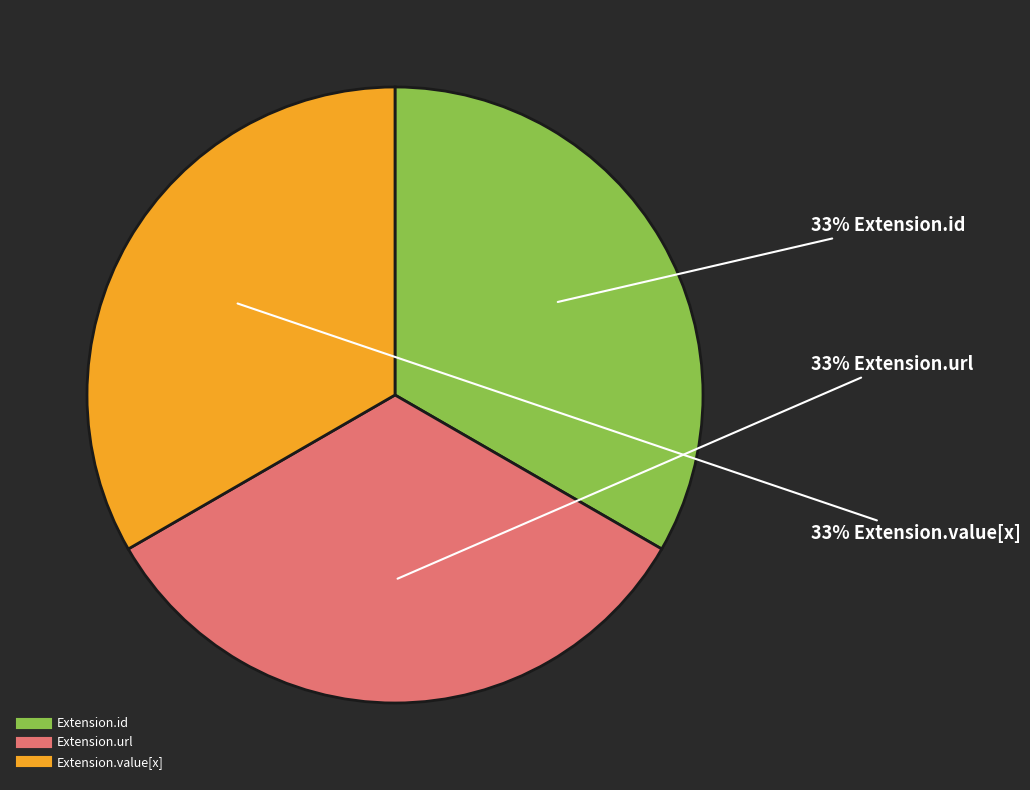

Is there any slice that represents more than half of the pie?

No